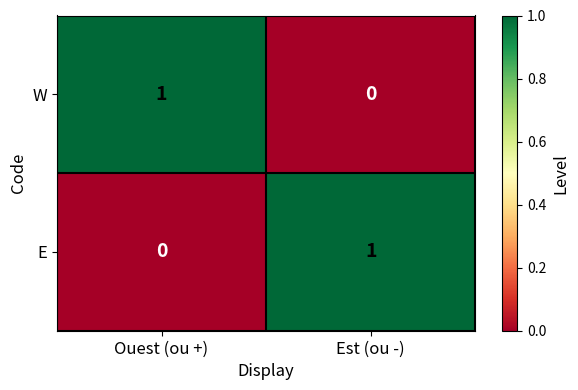

The E series shows 0 at Est (ou -). True or false?

False